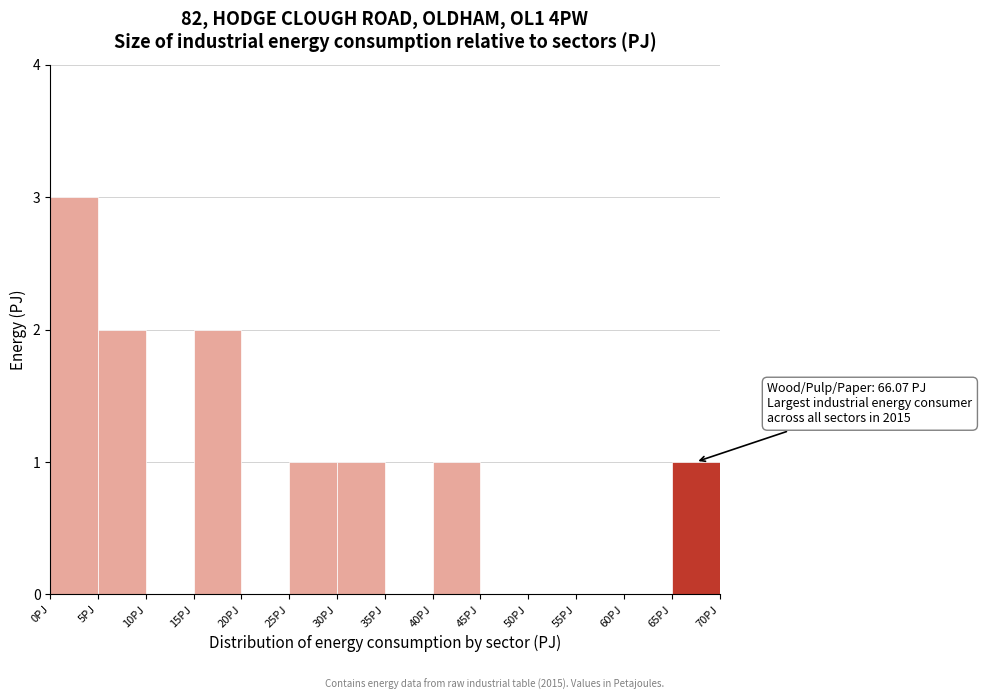

Which range on the x-axis has the tallest bar?

0 to 5